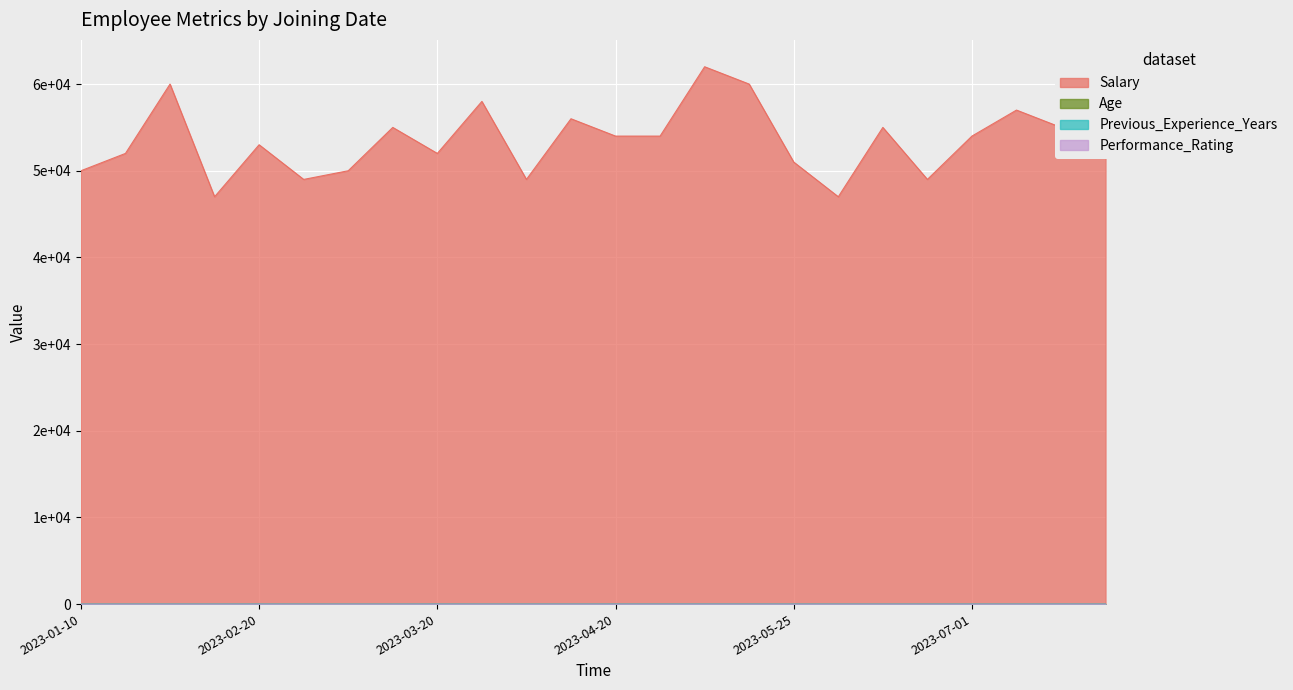

Reading right to left, transcribe all the data shown in this chart.

Salary: 52000	55000	57000	54000	49000	55000	47000	51000	60000	62000	54000	54000	56000	49000	58000	52000	55000	50000	49000	53000	47000	60000	52000	50000
Age: 28	34	29	31	26	26	27	26	33	35	33	30	29	30	27	35	25	24	26	29	27	32	30	28
Previous_Experience_Years: 3	6	4	4	2	2	4	3	7	8	7	5	4	3	4	6	1	1	1	6	4	5	3	2
Performance_Rating: 3	5	3	4	2	4	3	4	4	5	4	4	4	3	4	4	3	3	2	3	3	5	4	4